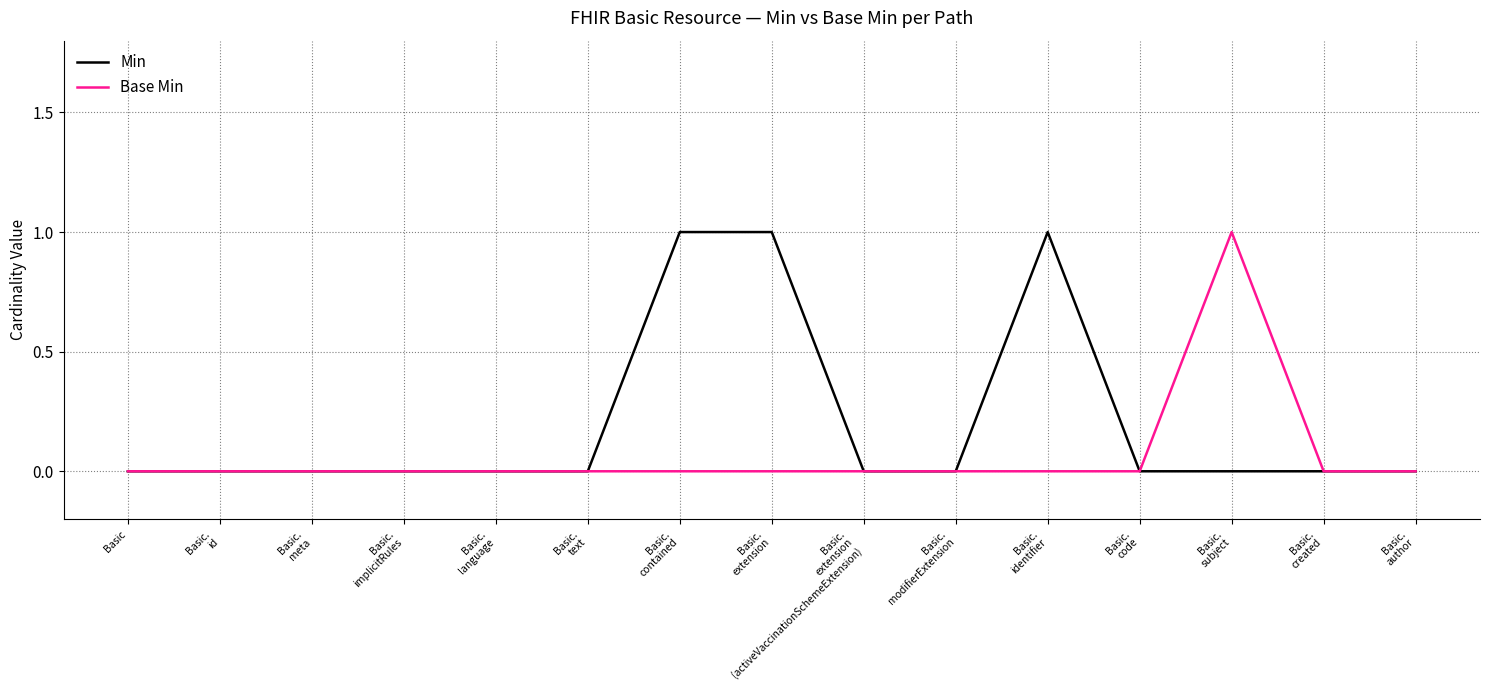

List the series in order of their overall mean, lowest first.

Base Min, Min